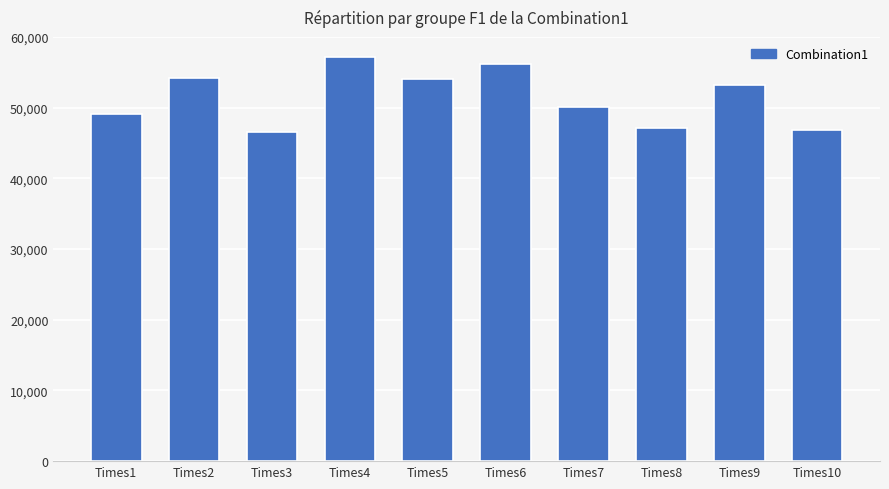

What is the greatest value displayed?

57129.4